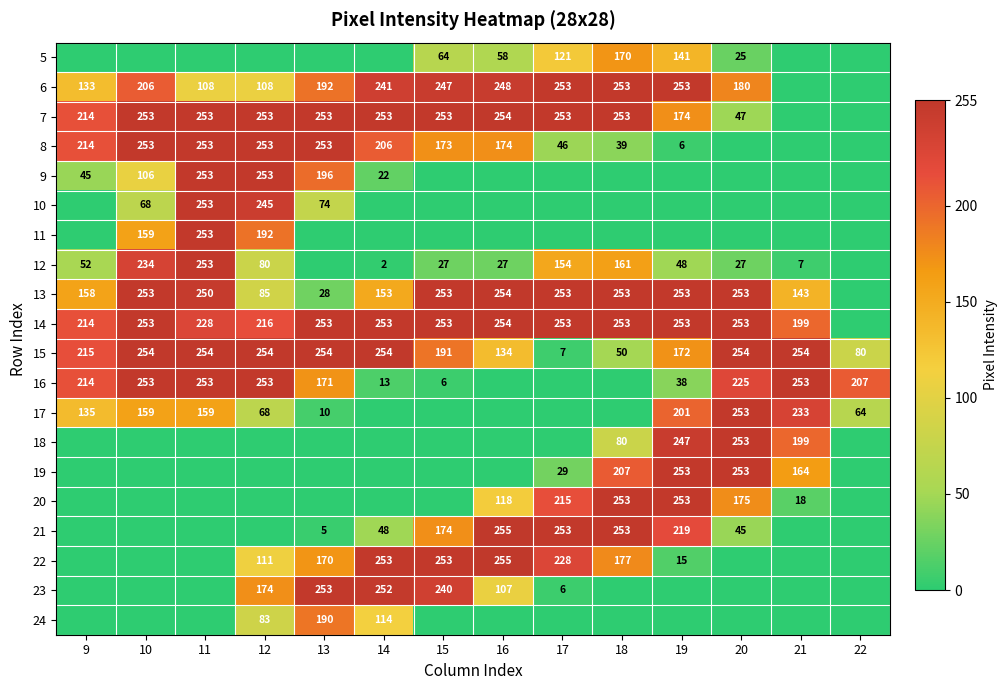

Between 12 and 21, which is larger?

12